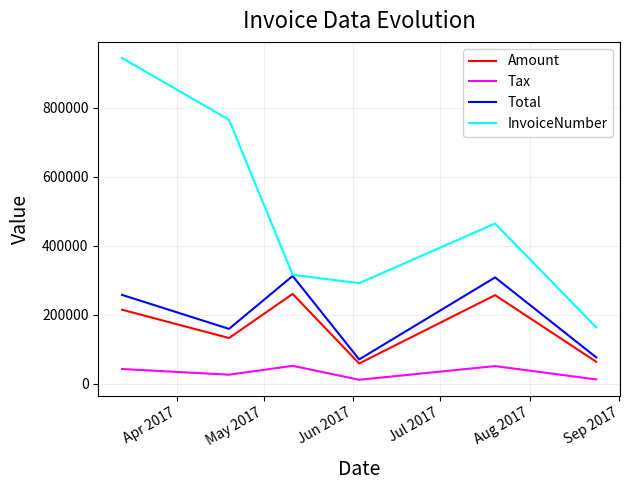

Rank the series by their maximum value, from highest to lowest.

InvoiceNumber, Total, Amount, Tax